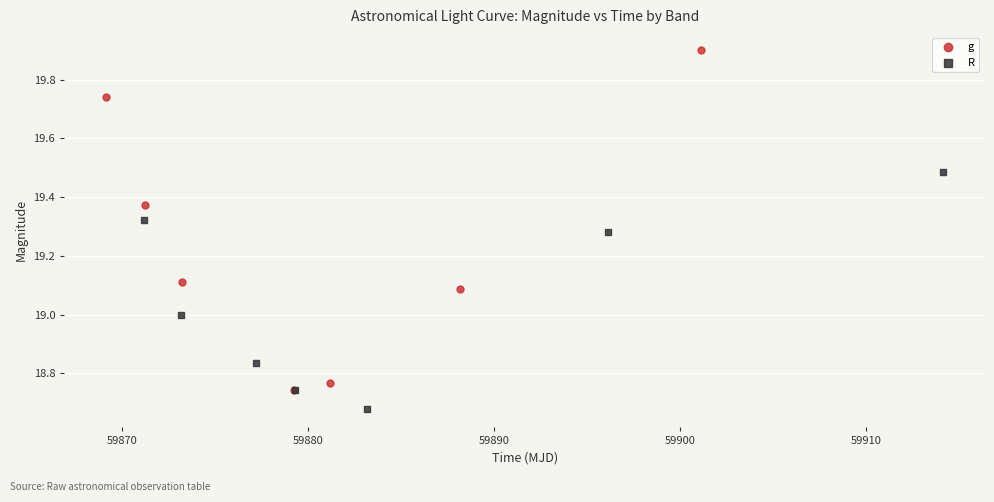

Which series contains the highest Y value?

g